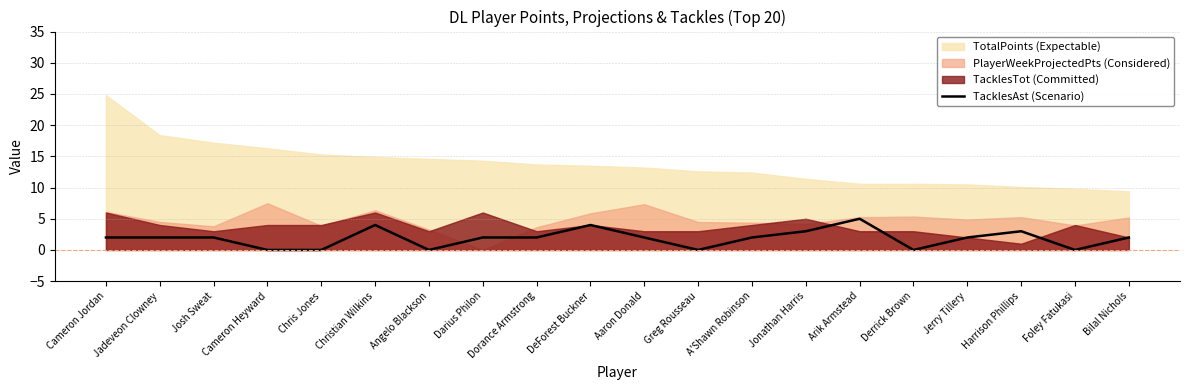

Is it true that TacklesAst (Scenario) equals 5 at Arik Armstead?

True